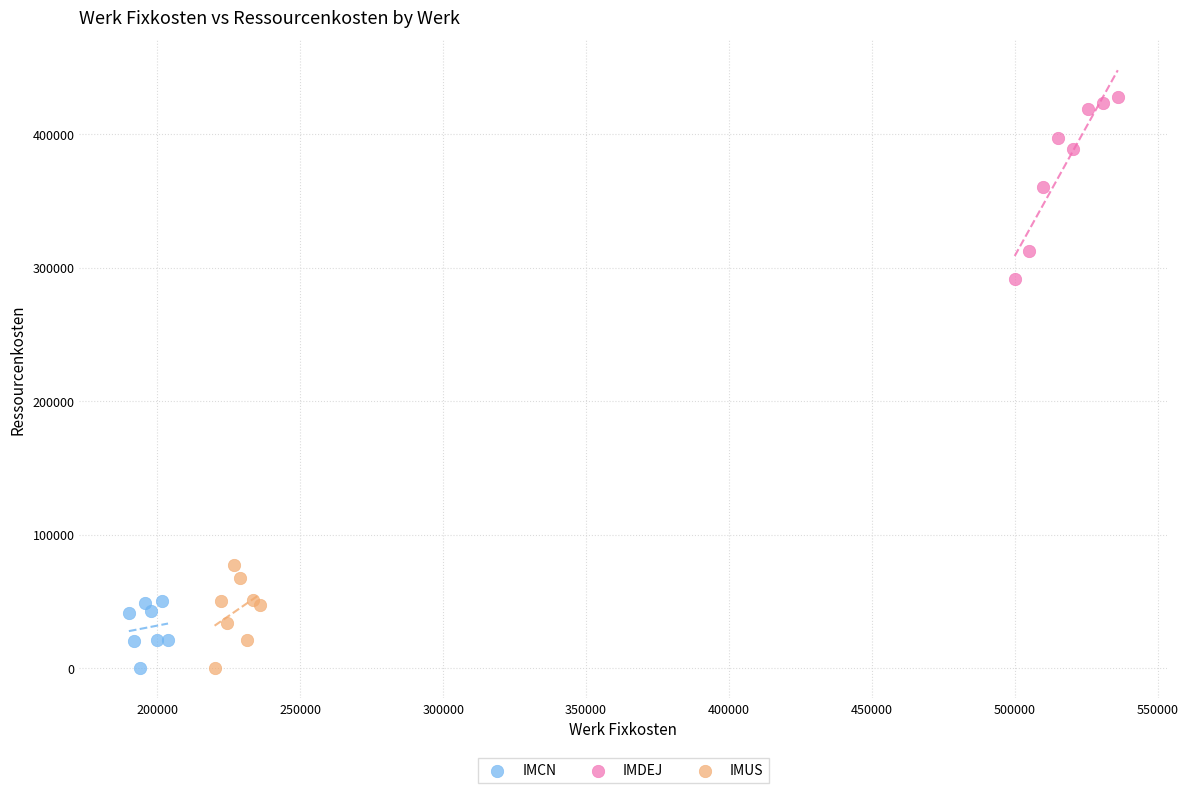

Which series has the widest spread of Y values?

IMDEJ